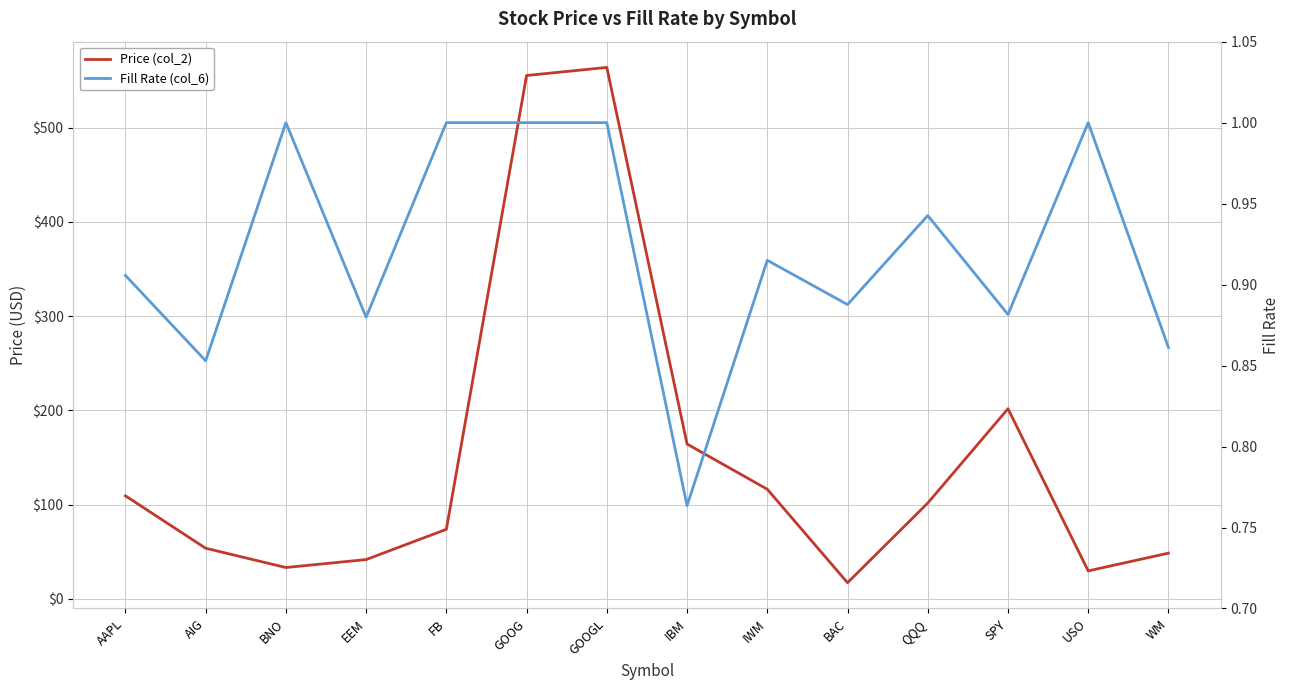

Reading right to left, list all the values displayed in this chart.

Price (col_2): 48.6	29.8	201.8	101.7	17.2	116.4	164.4	563.8	555.2	73.9	41.8	33.4	53.8	109.4
Fill Rate (col_6): 0.9	1.0	0.9	0.9	0.9	0.9	0.8	1.0	1.0	1.0	0.9	1.0	0.9	0.9